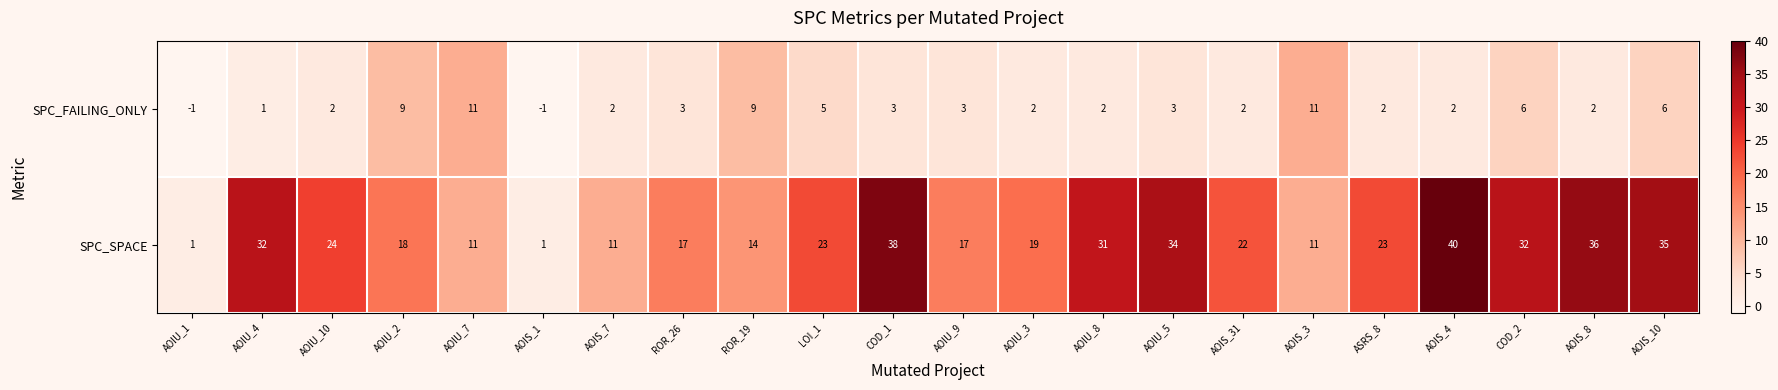

What is the spread (max minus min) of values at AOIU_8?

29